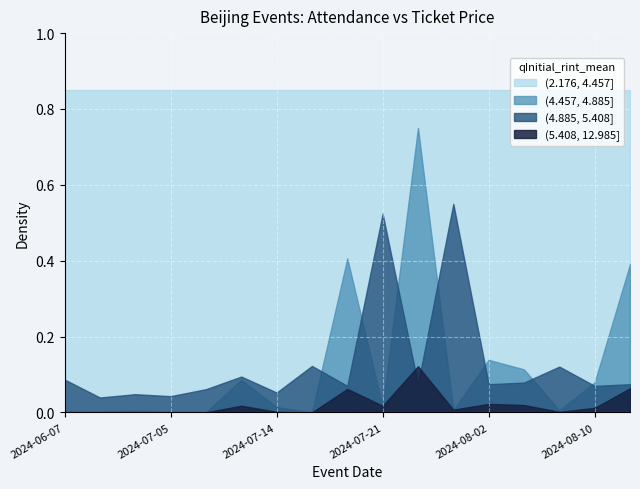

Which series has the largest total across all categories?

(2.176, 4.457]